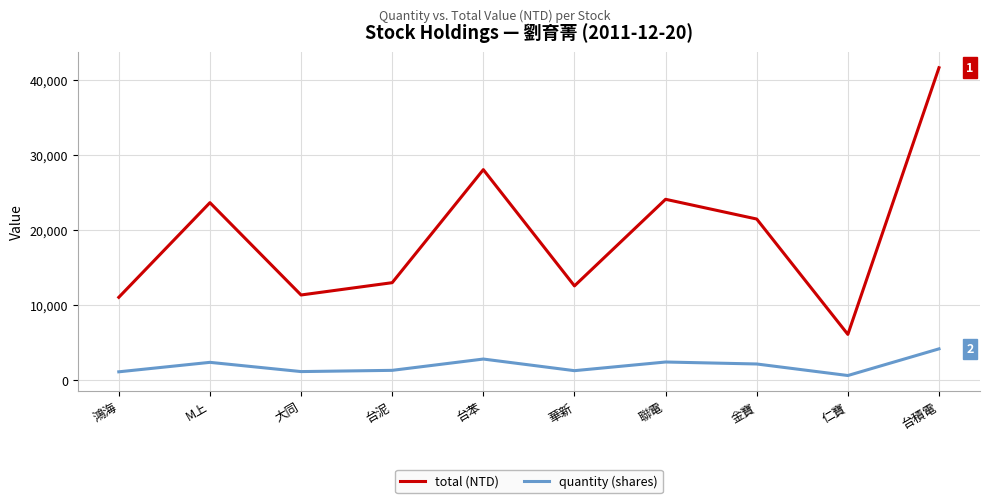

True or false: quantity (shares) and total (NTD) cross at least once.

False